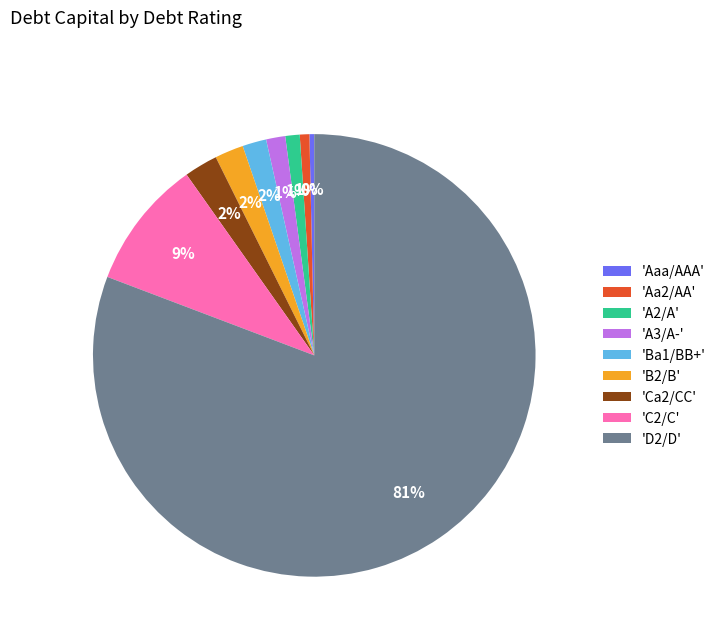

Does any single category account for the majority?

Yes